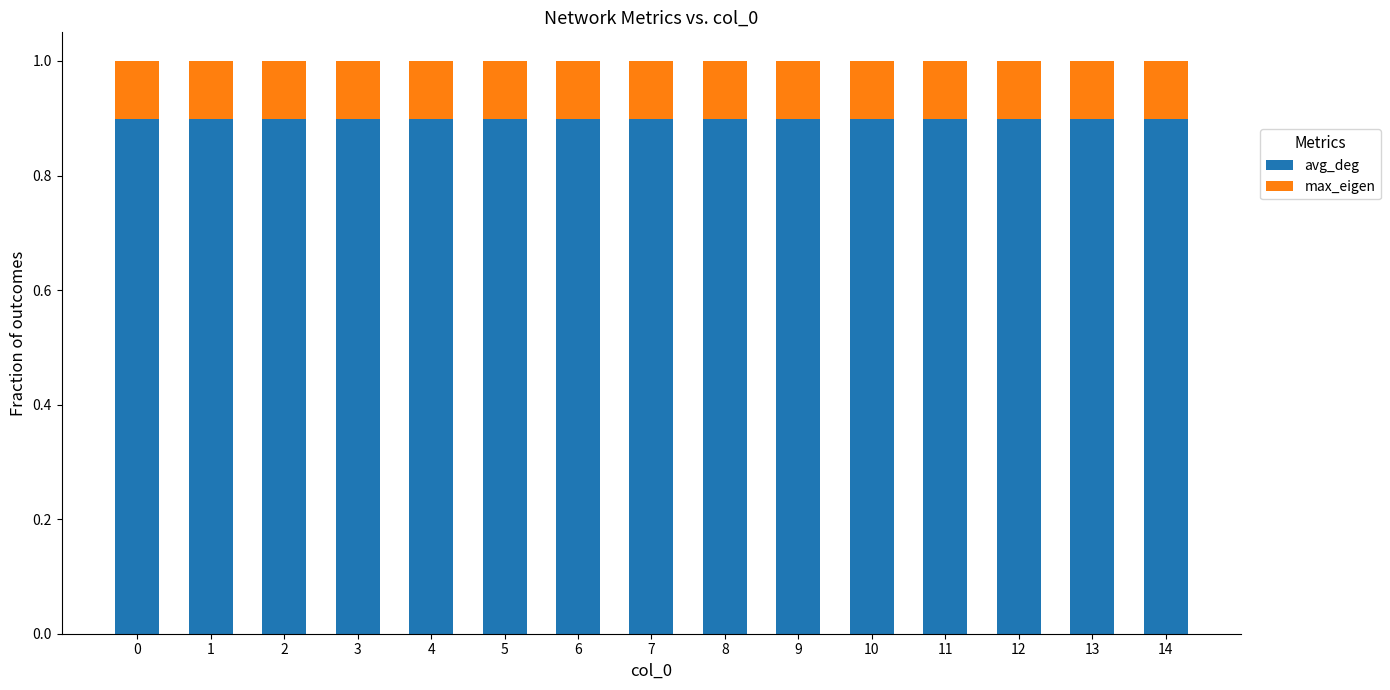

What is the lowest value of the avg_deg series?

0.9